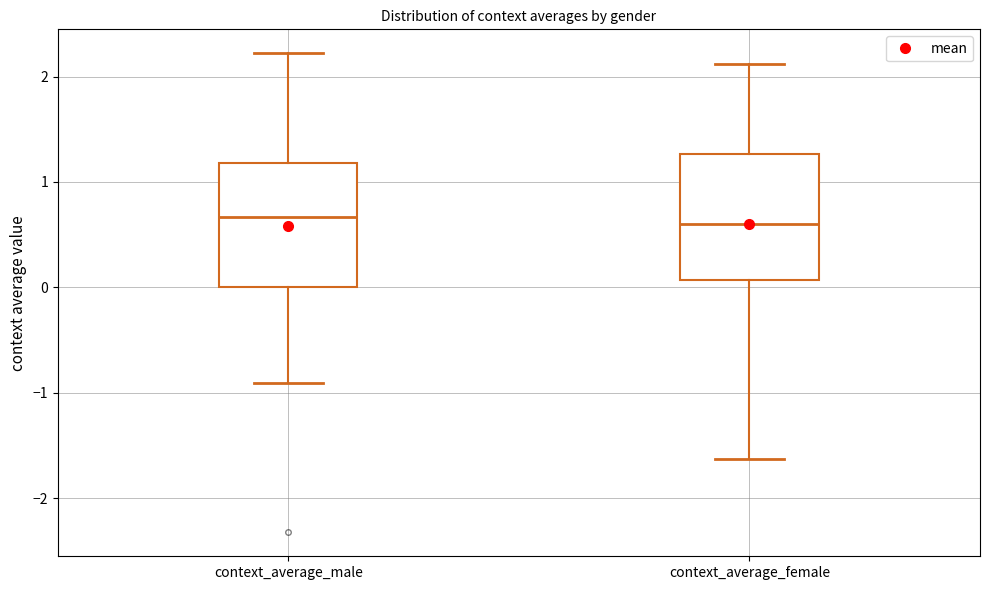

Reading left to right, read every box against the y-axis: the position of its median line, the range the box covers, and the ends of its whiskers. The values are not printed on the chart, so give them approximately, as read against the axis.

context_average_male: median 0.7, box 0.0 to 1.2, whiskers -0.9 to 2.2
context_average_female: median 0.6, box 0.1 to 1.3, whiskers -1.6 to 2.1